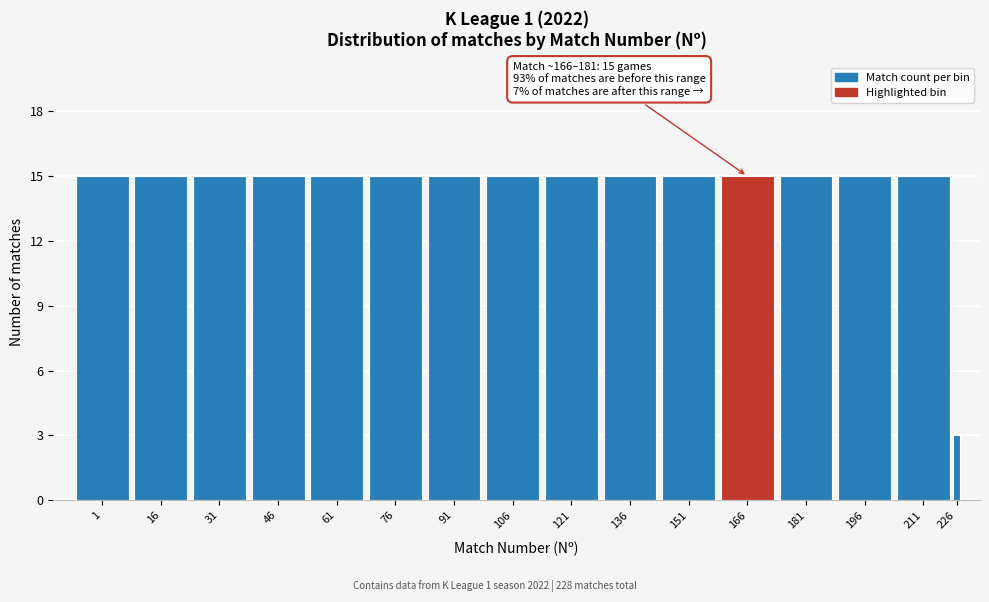

Reading right to left, transcribe all the data shown in this chart.

3	15	15	15	15	15	15	15	15	15	15	15	15	15	15	15